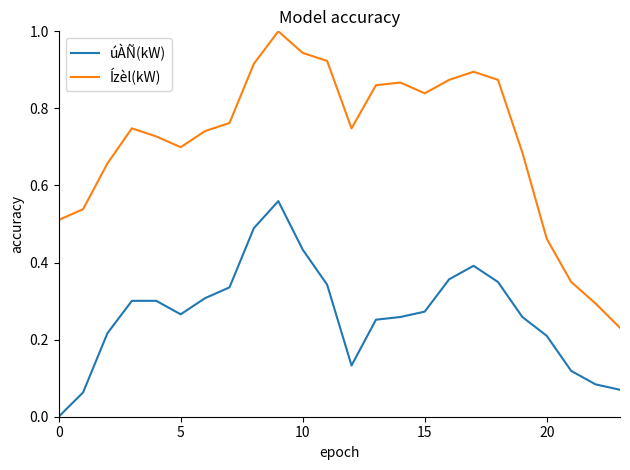

True or false: úÀÑ(kW) and Ízèl(kW) cross at least once.

False